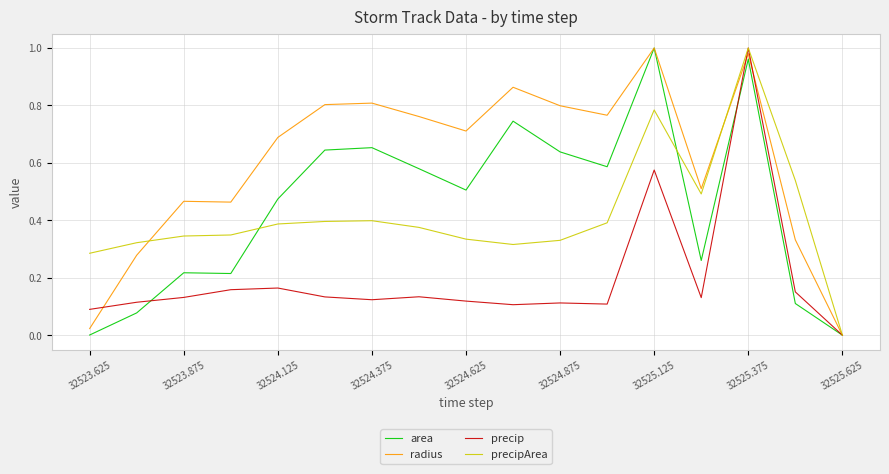

The value of precip at 32525.375 is 1.0. True or false?

True